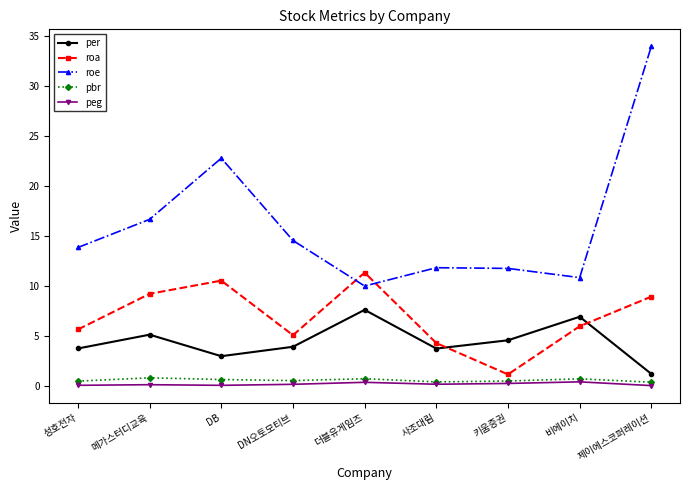

How many data points does each series have?

9